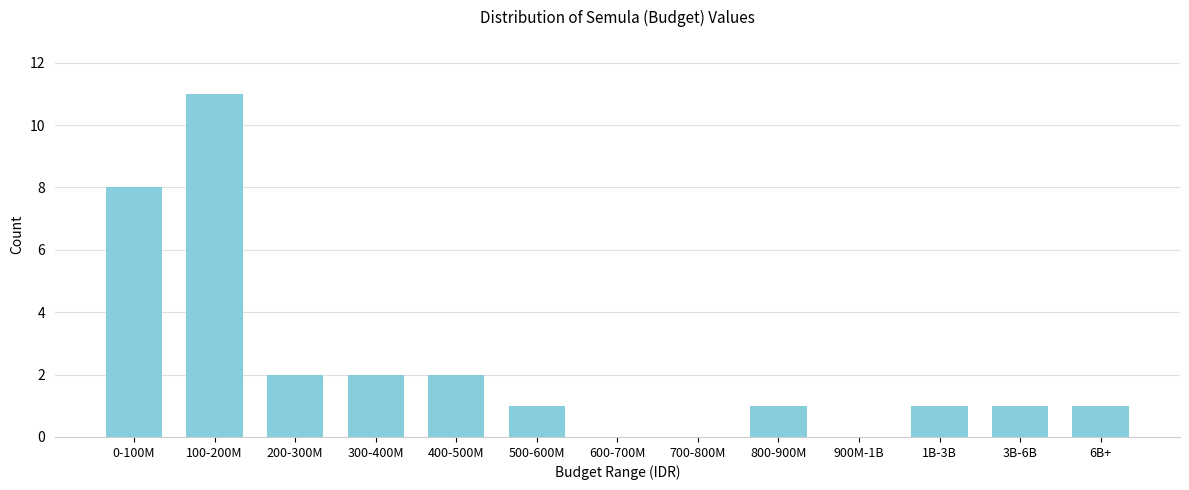

Reading left to right, list all the values displayed in this chart.

0-100M=8	100-200M=11	200-300M=2	300-400M=2	400-500M=2	500-600M=1	600-700M=0	700-800M=0	800-900M=1	900M-1B=0	1B-3B=1	3B-6B=1	6B+=1